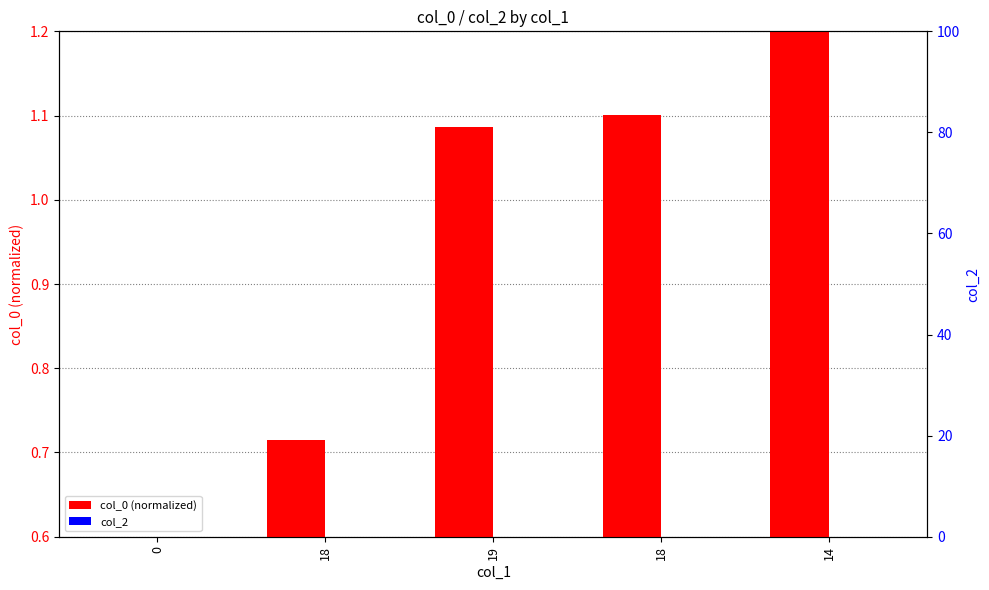

Which has a higher value, 0 or 19?

19